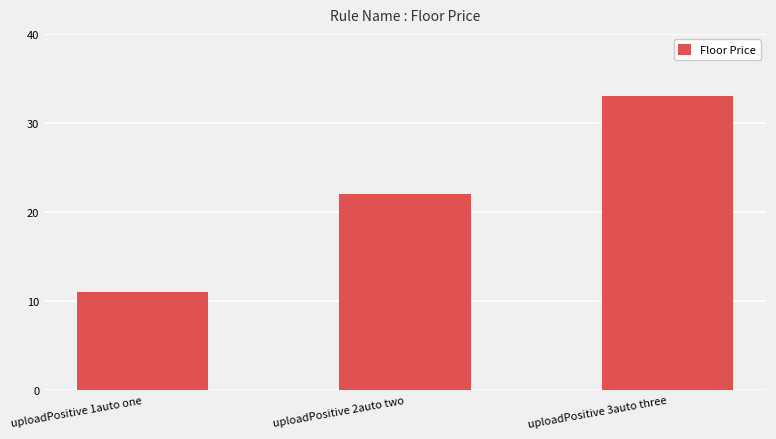

At which label is the value closest to 22?

uploadPositive 2auto two